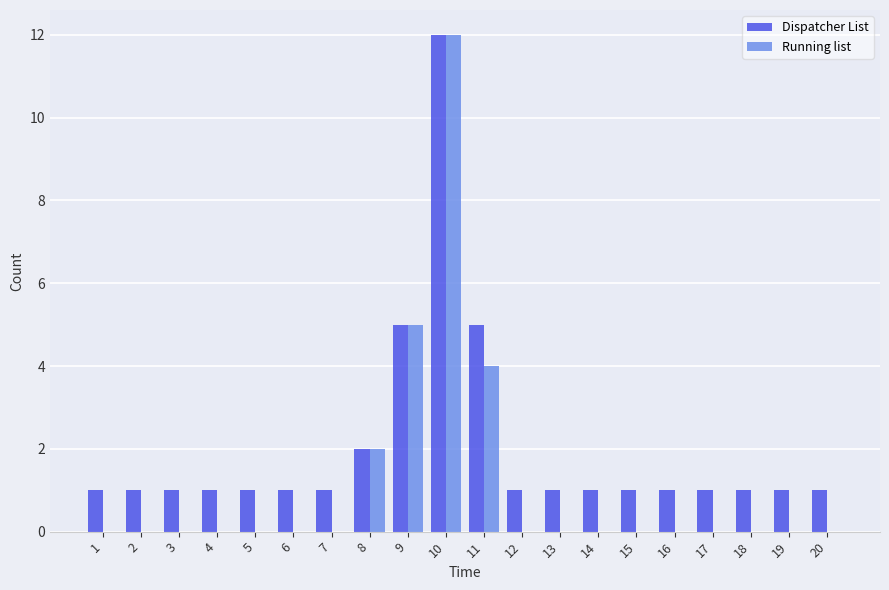

At which category is the sum across all series the highest?

10